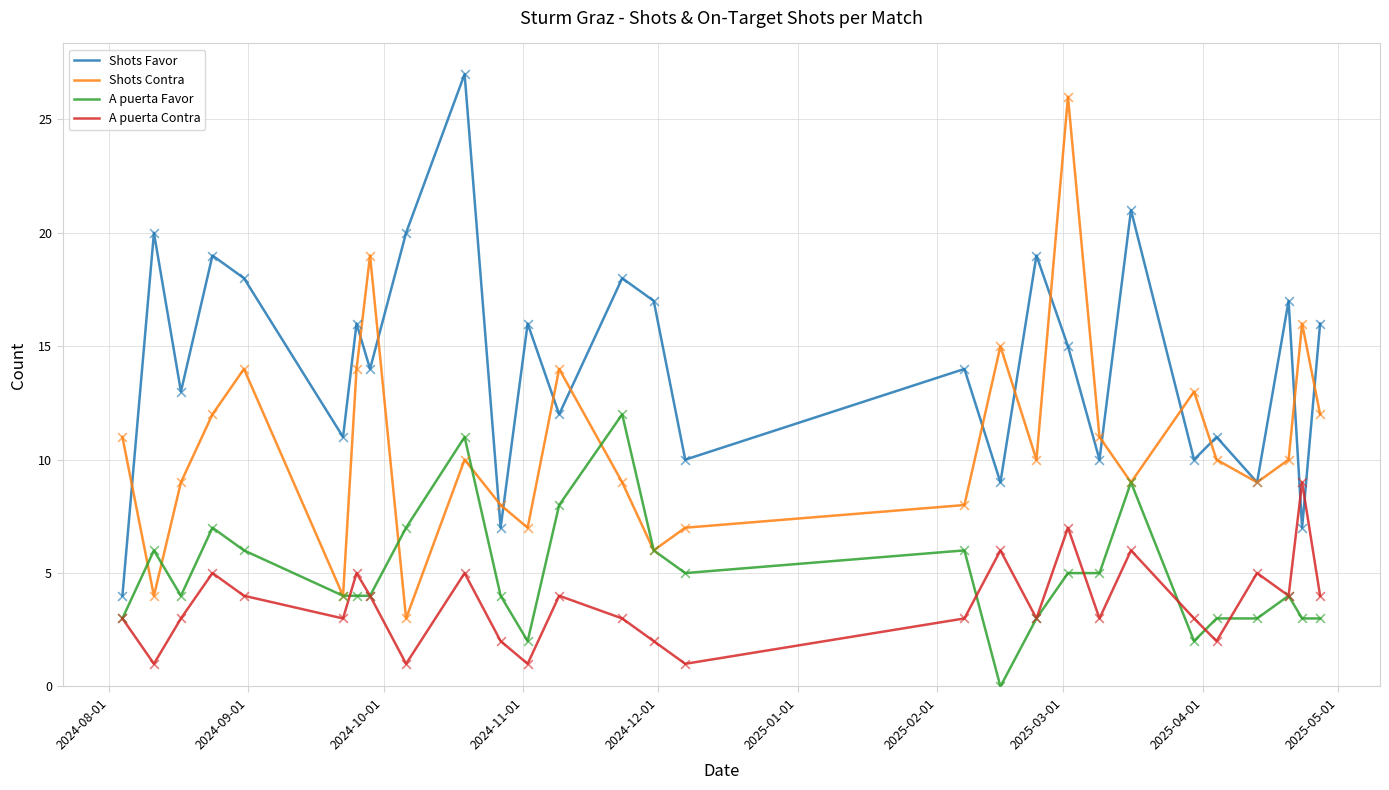

Which series has the largest total across all categories?

Shots Favor